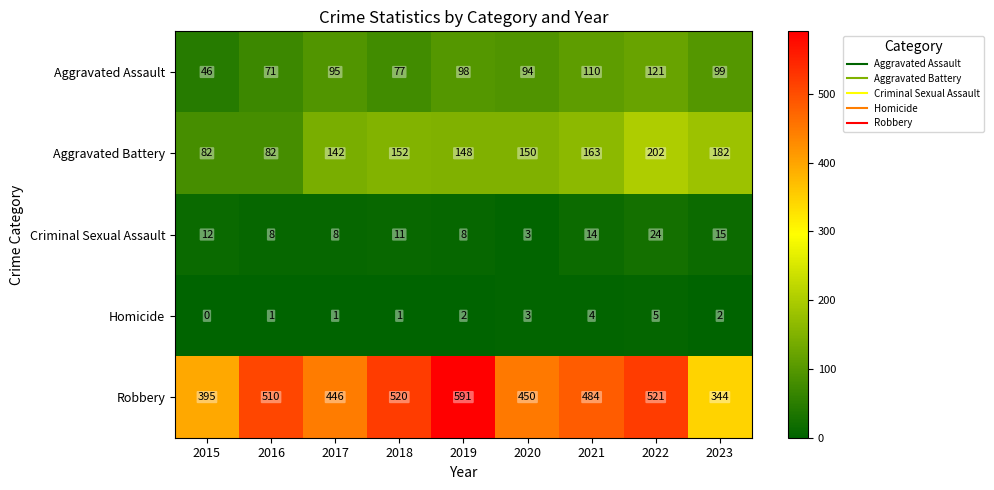

Which series has the widest spread of values?

Robbery